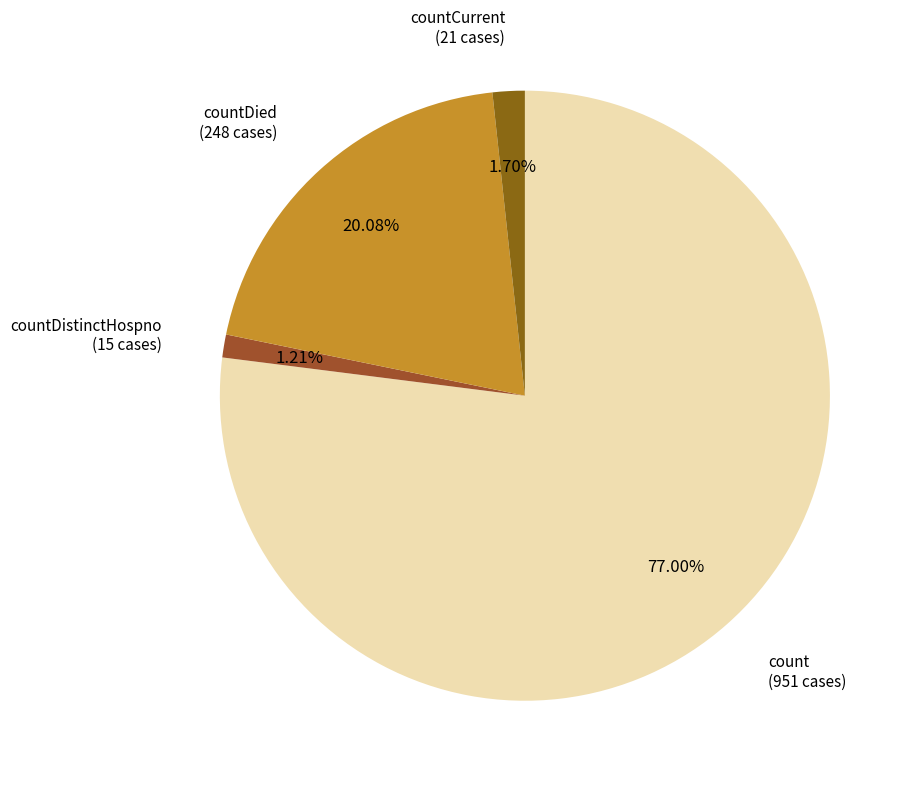

Rank the categories by value from lowest to highest.

countDistinctHospno, countCurrent, countDied, count